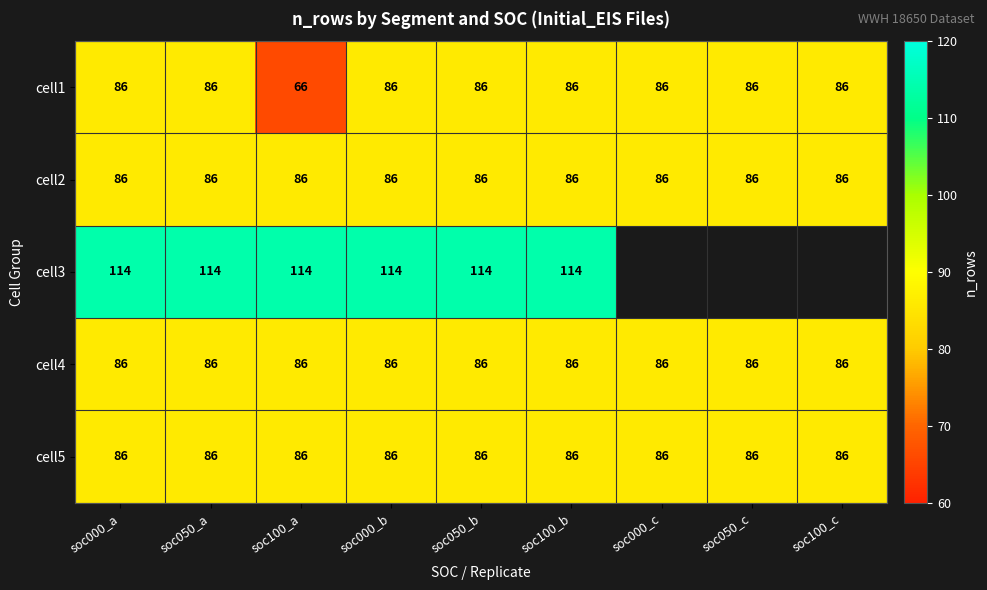

At which category is the sum across all series the highest?

soc000_a